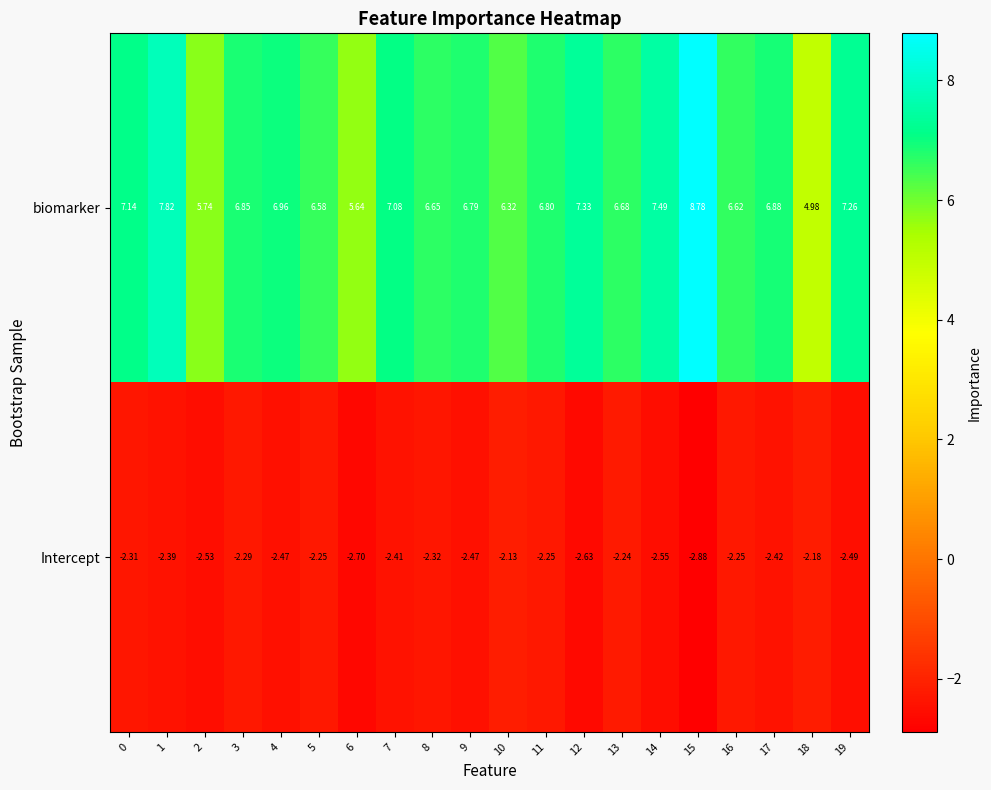

List the series in order of their peak value, highest first.

biomarker, Intercept